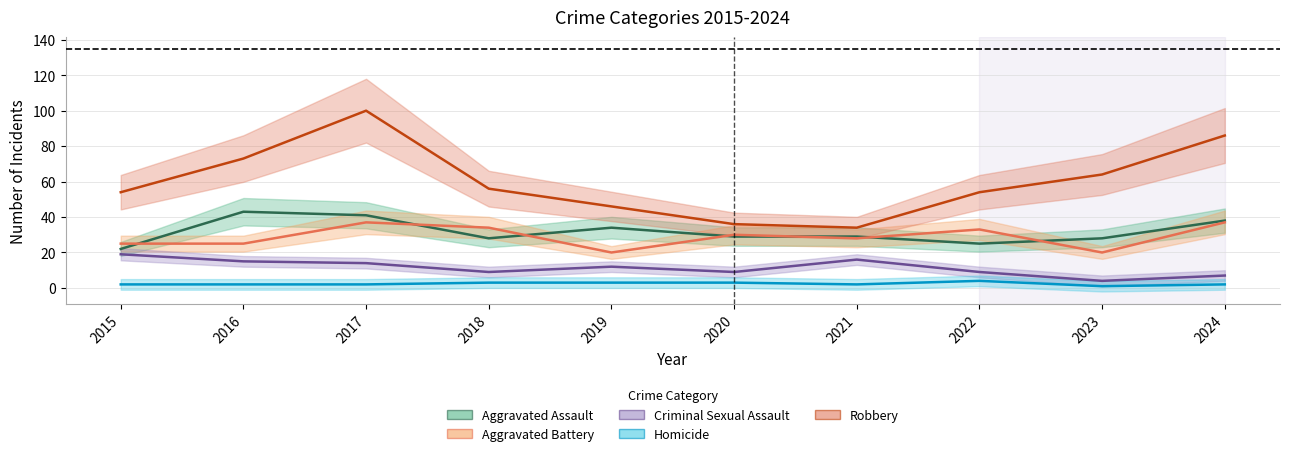

What is the spread (max minus min) of values at 2024?

84